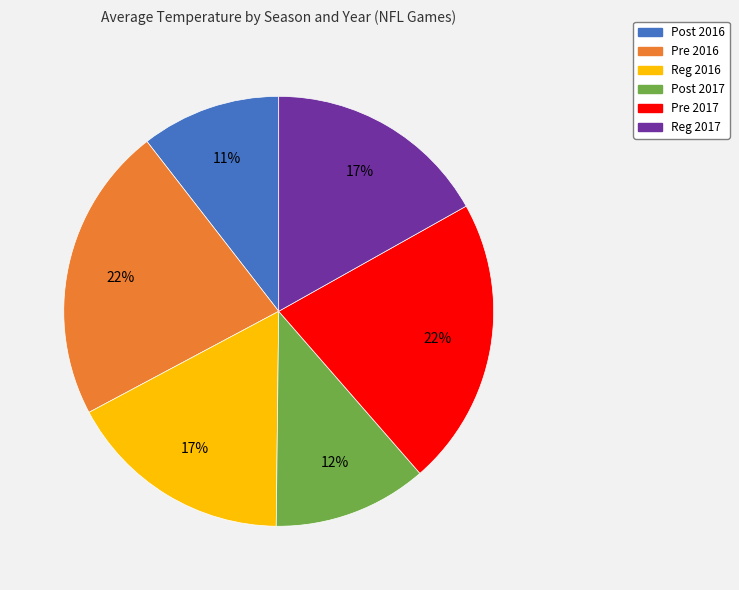

Which slice is the smallest?

Post 2016